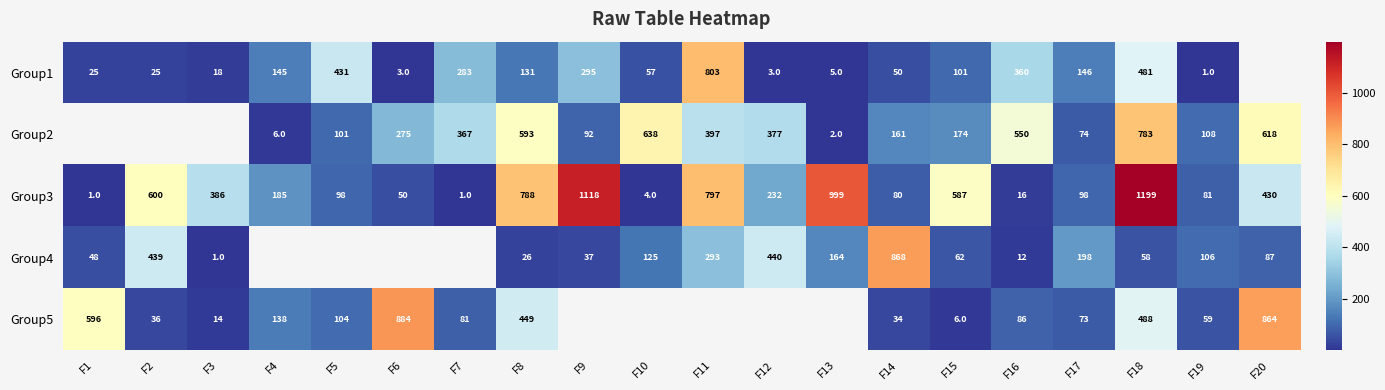

True or false: Group1 has a value of 407 at F9.

False